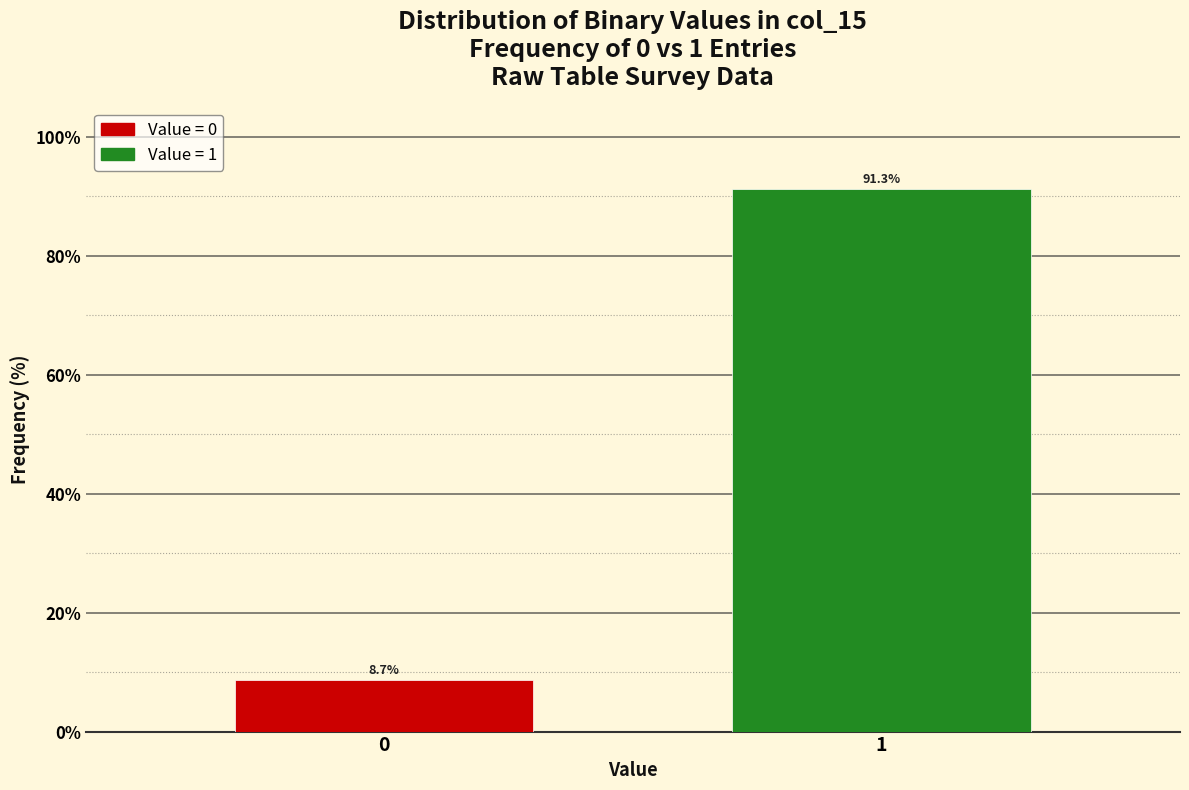

Reading left to right, extract all data points from this chart.

0=8.7	1=91.3